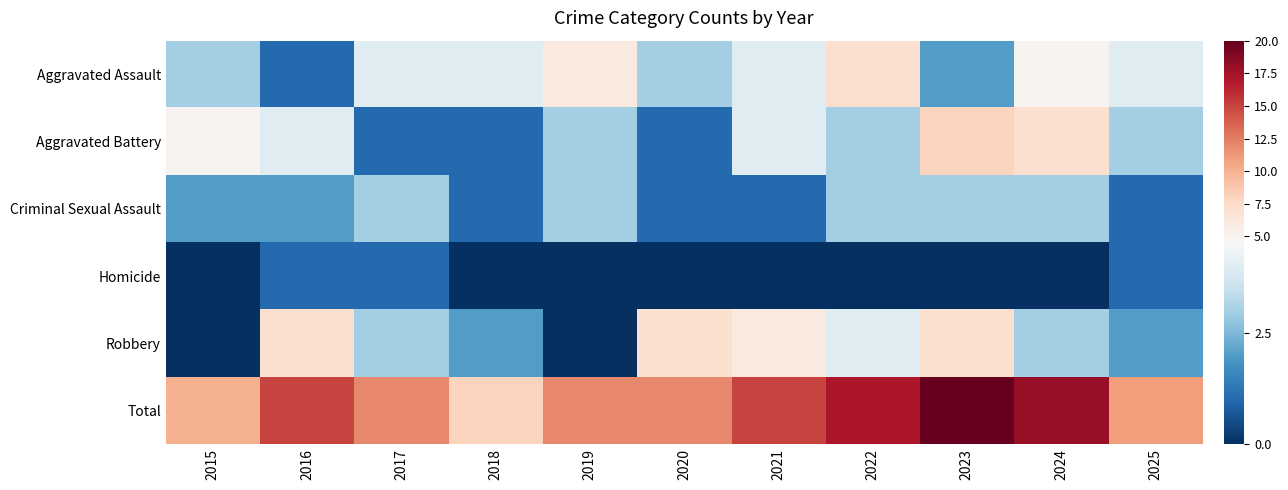

Which category has the highest value across all series?

2023